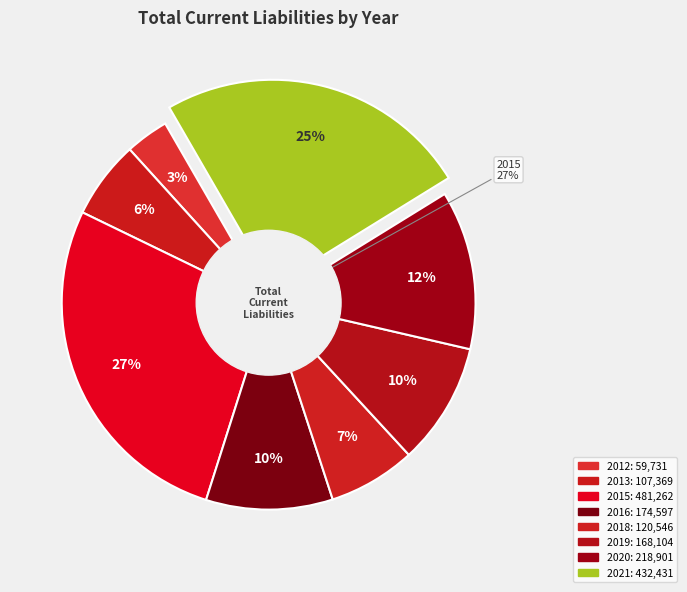

Between 2012 and 2021, which is larger?

2021